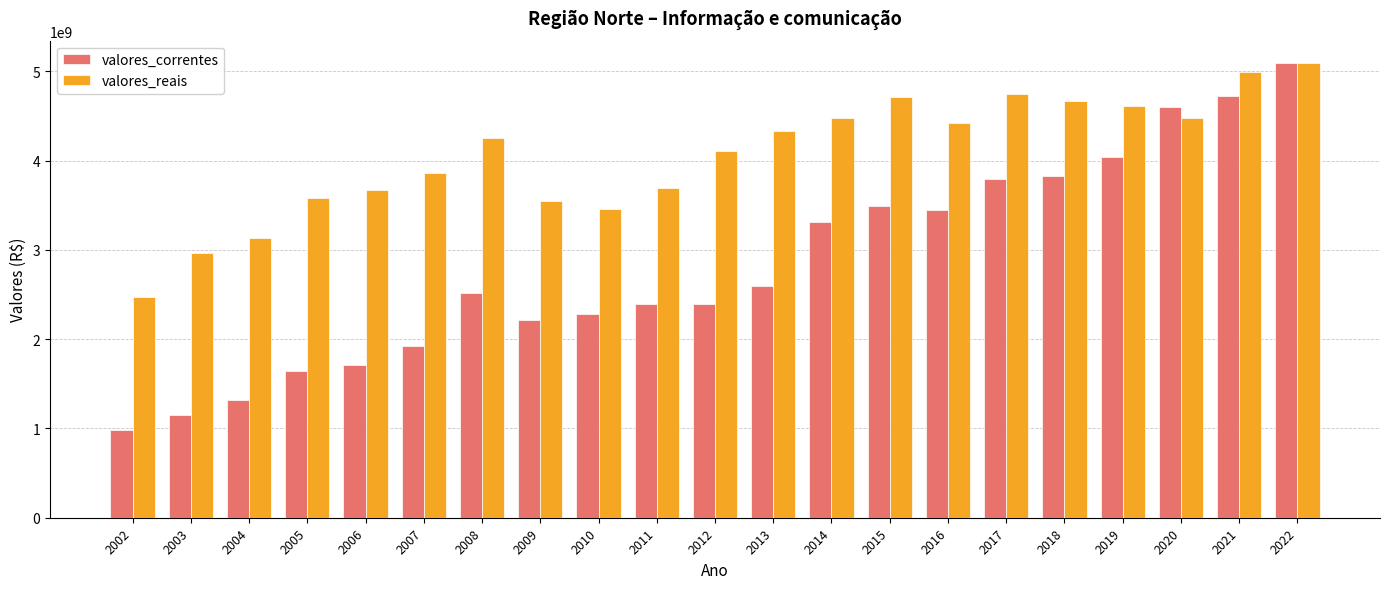

Rank the series by their average value, from lowest to highest.

valores_correntes, valores_reais